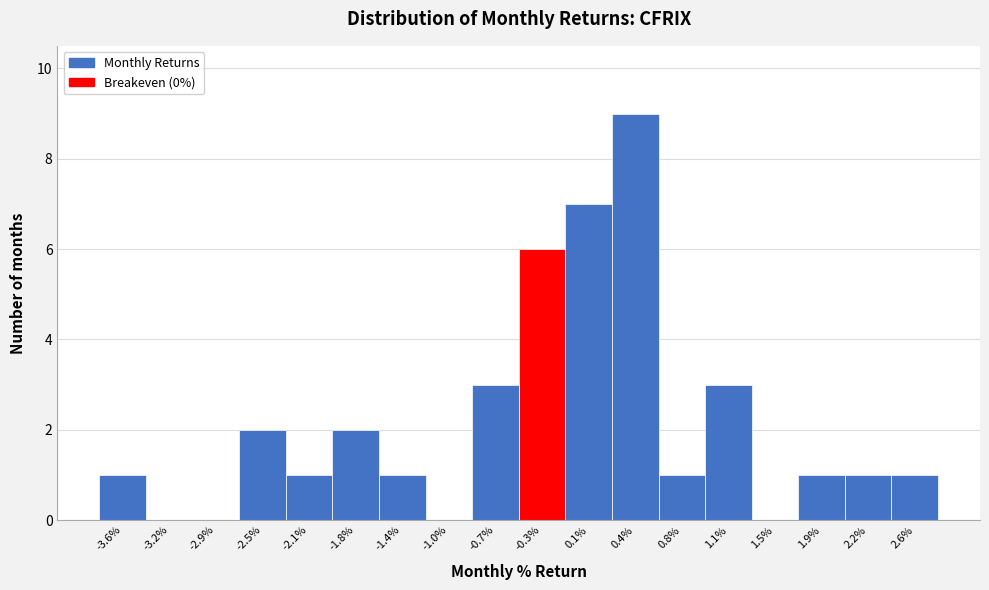

Reading left to right, list all the values displayed in this chart.

-3.6%=1	-3.2%=0	-2.9%=0	-2.5%=2	-2.1%=1	-1.8%=2	-1.4%=1	-1.0%=0	-0.7%=3	-0.3%=6	0.1%=7	0.4%=9	0.8%=1	1.1%=3	1.5%=0	1.9%=1	2.2%=1	2.6%=1